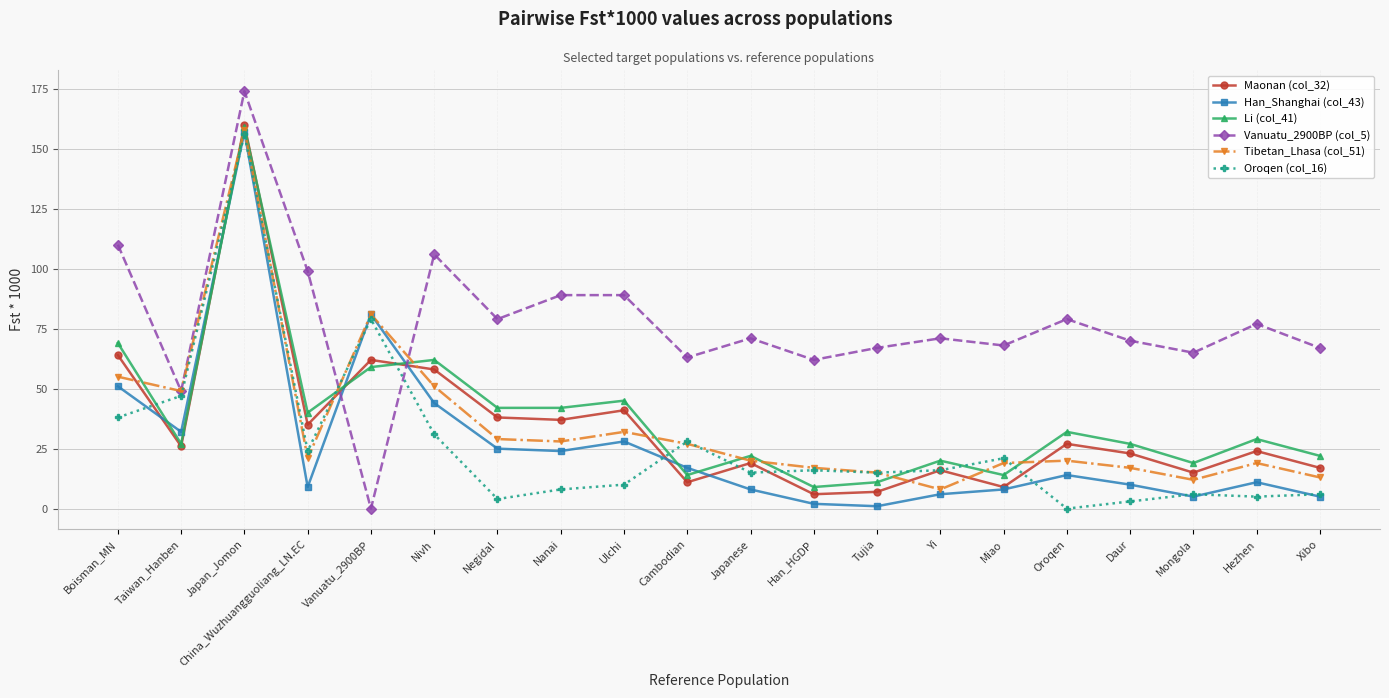

At which category does Tibetan_Lhasa (col_51) reach its first local peak?

Japan_Jomon